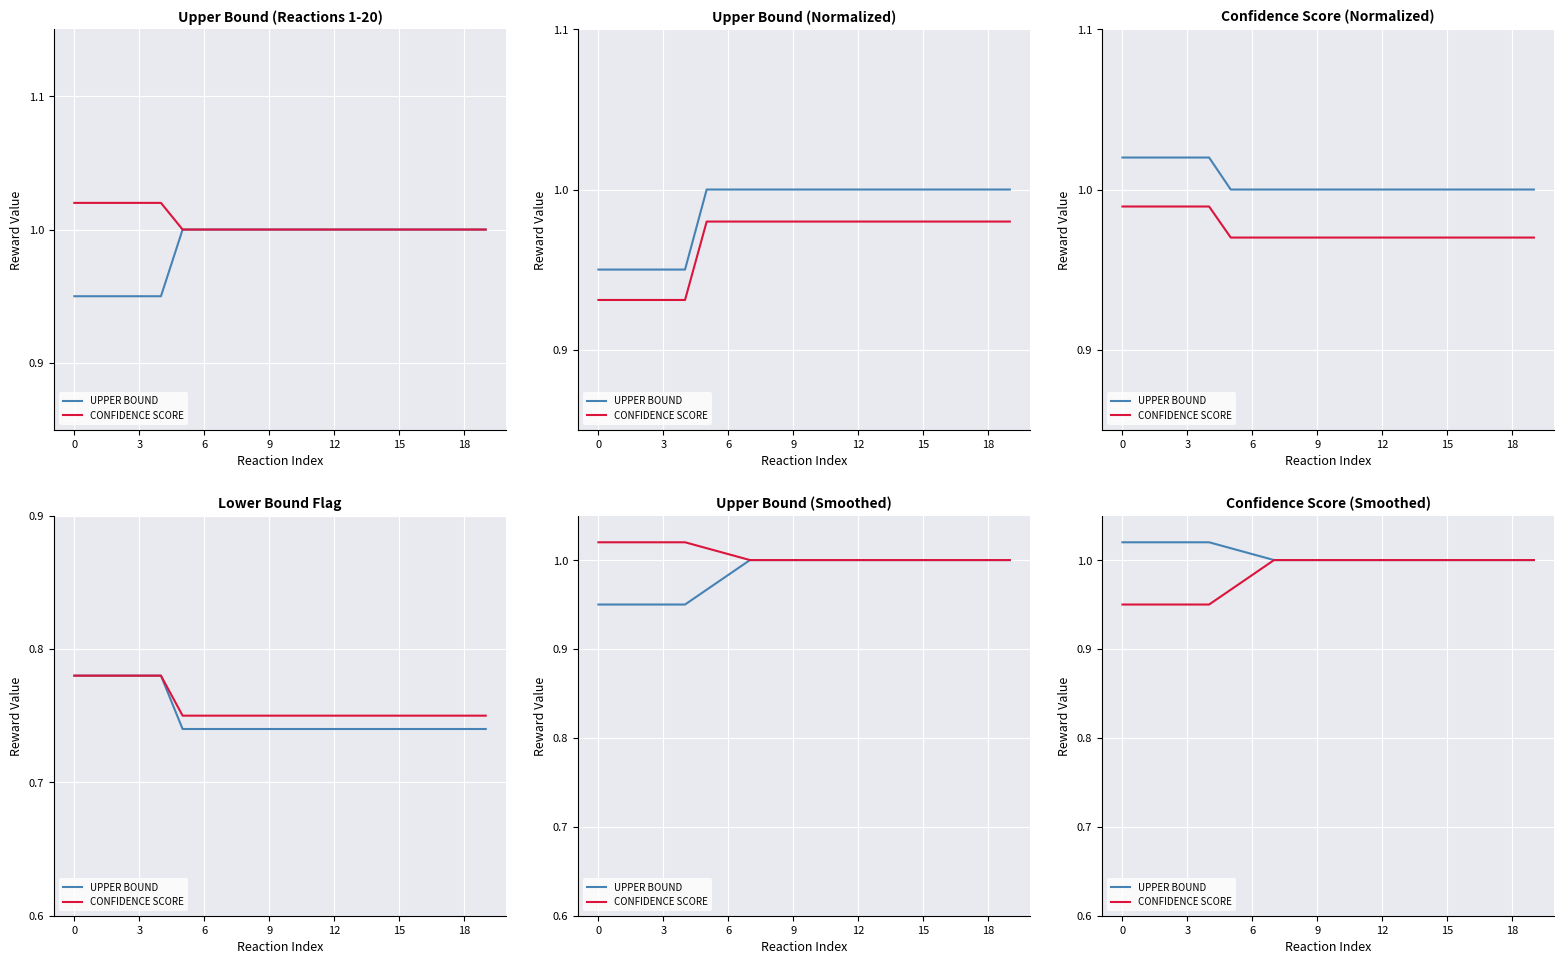

How many series are shown in this chart?

2